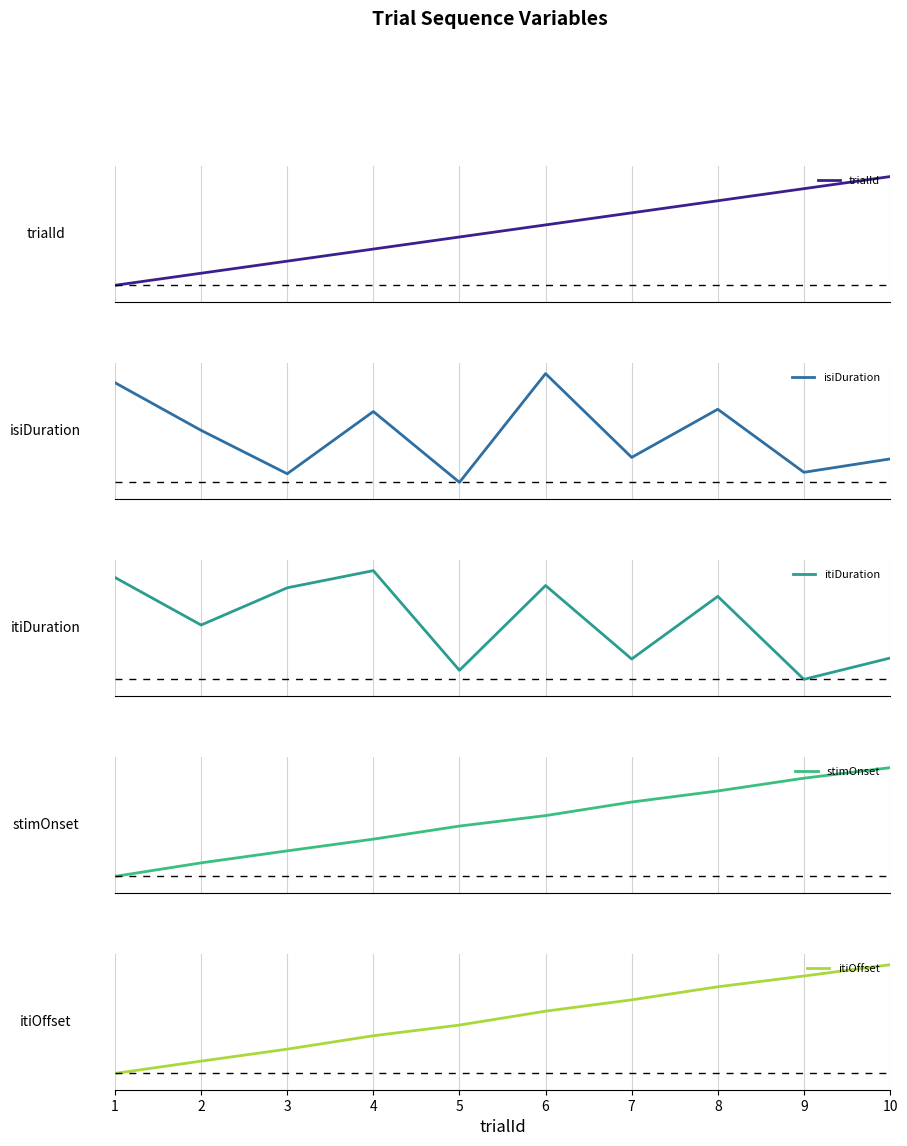

What is the difference between the itiOffset values at 7 and 1?

0.7